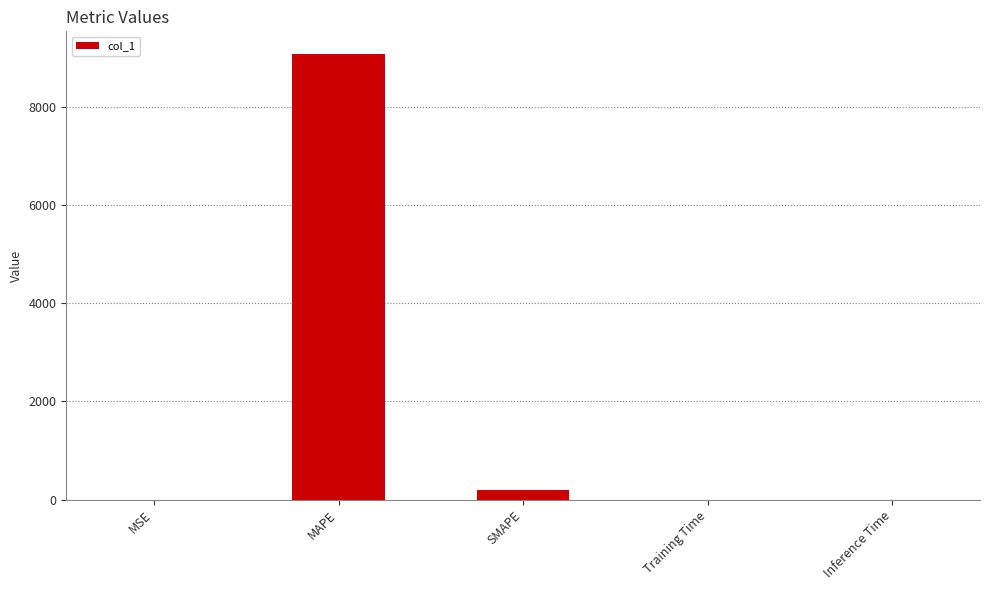

What is the difference between the values at MAPE and MSE?

9086.6